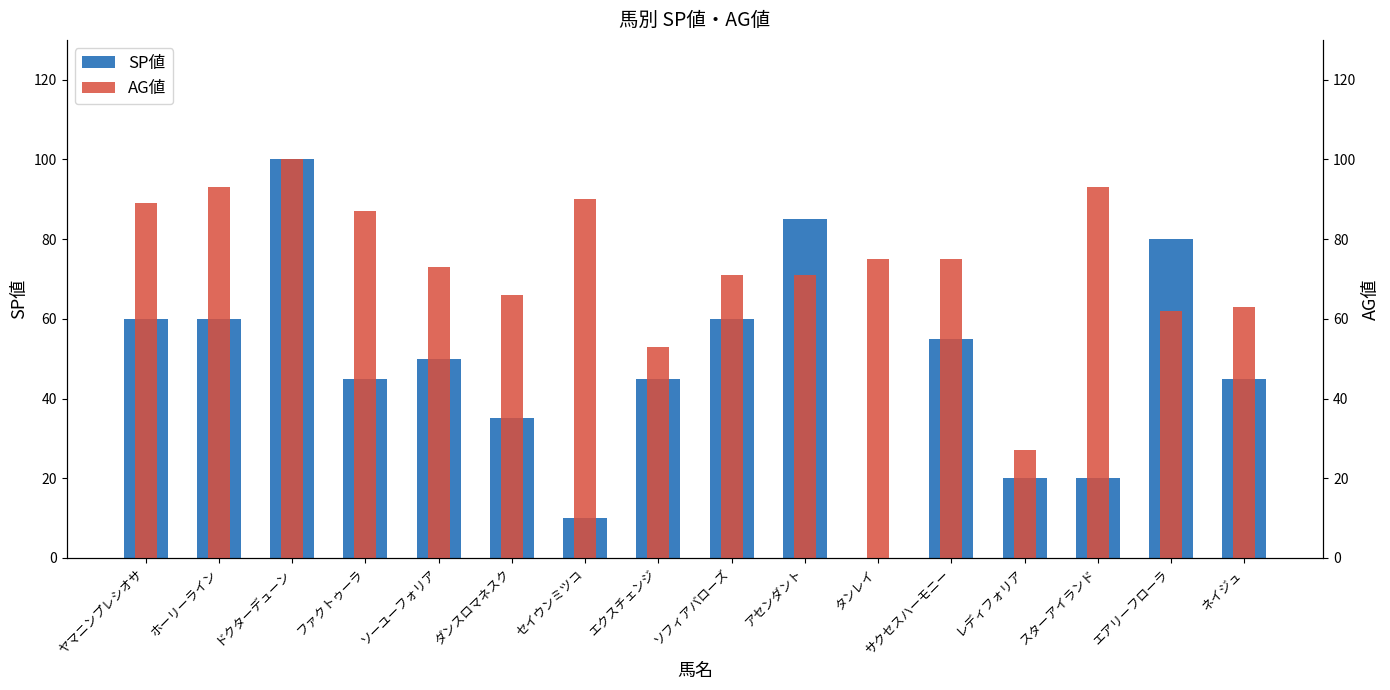

What is the difference between the maximum and second lowest values in the AG値 series?

47